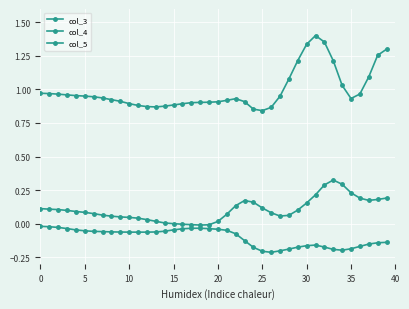

Is this an area chart (filled region under the line)?

No